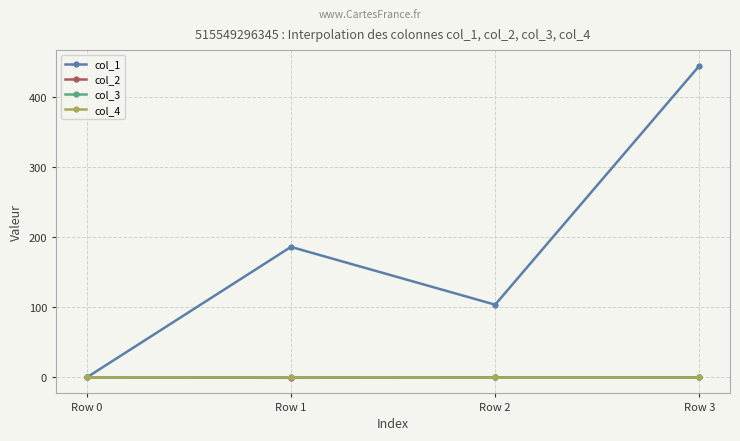

Is this an area chart (filled region under the line)?

No